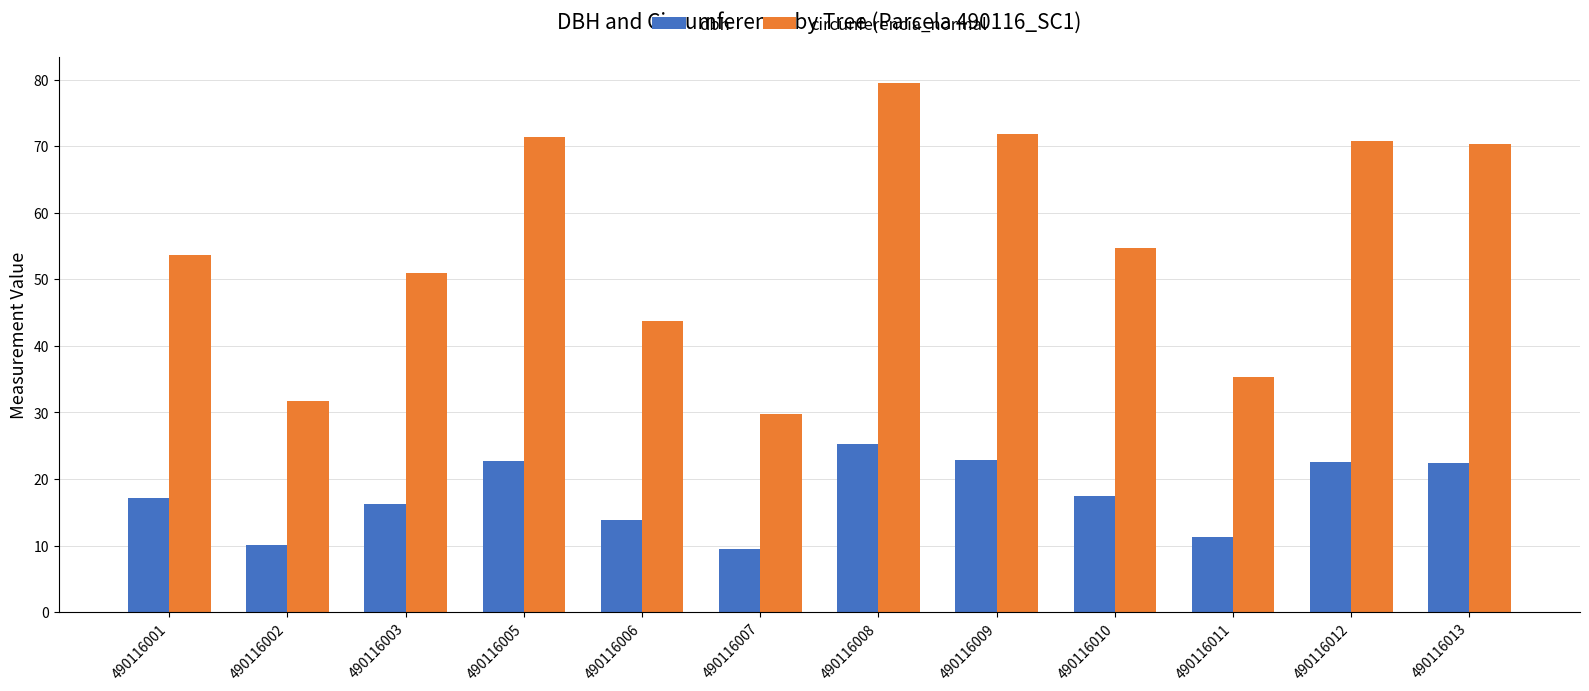

What is the highest value of the dbh series?

25.3